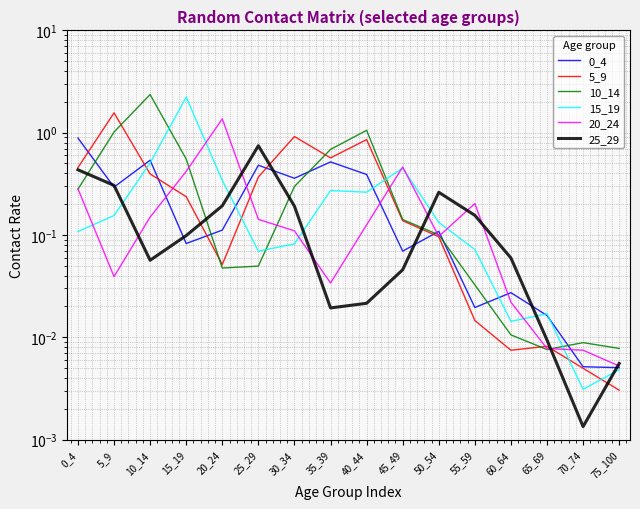

Where do 15_19 and 20_24 first cross each other?

0_4 and 5_9